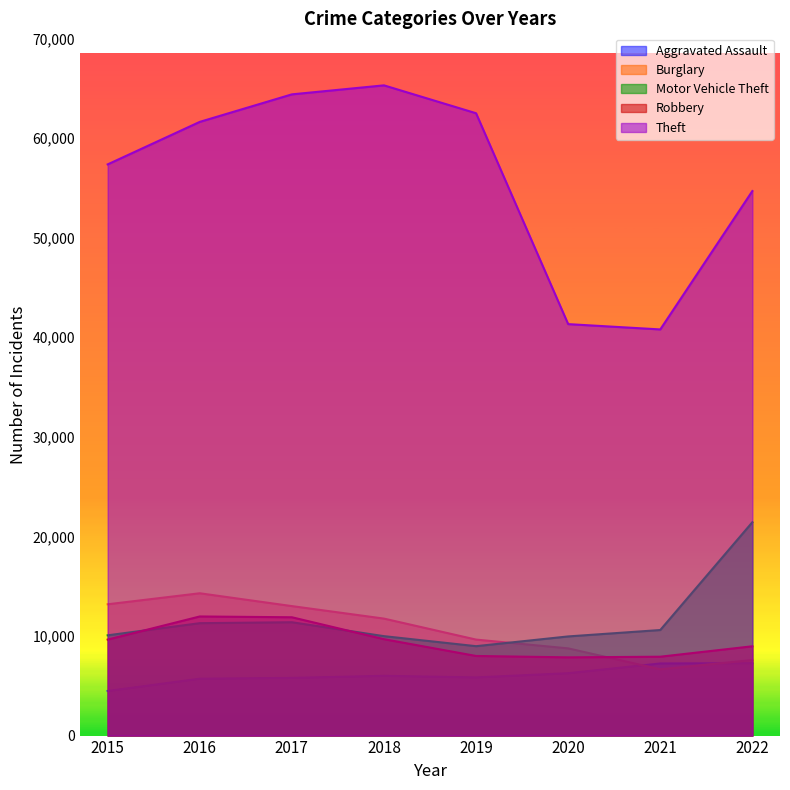

What is the difference between the Aggravated Assault values at 2017 and 2019?

48